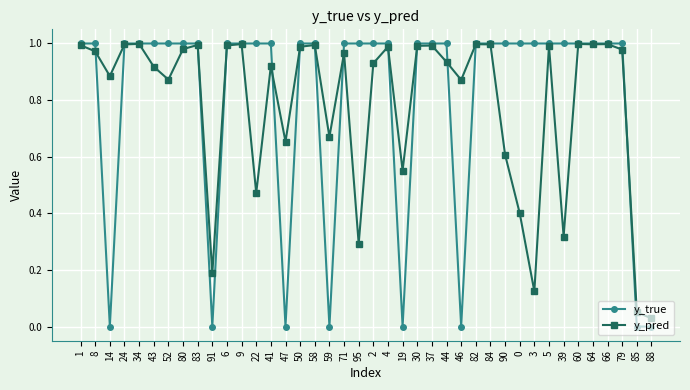

Is the value of y_true at 19 greater than the value of y_pred at 3?

No